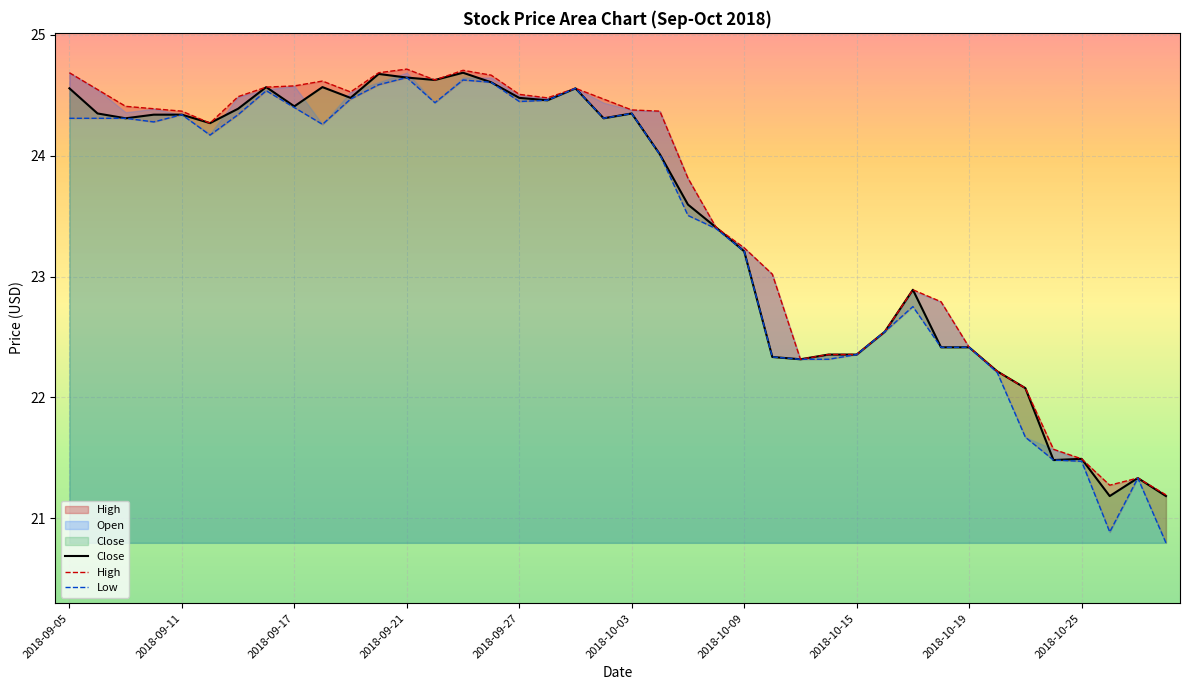

What is the value of the High point at the 21st from the left?

24.4